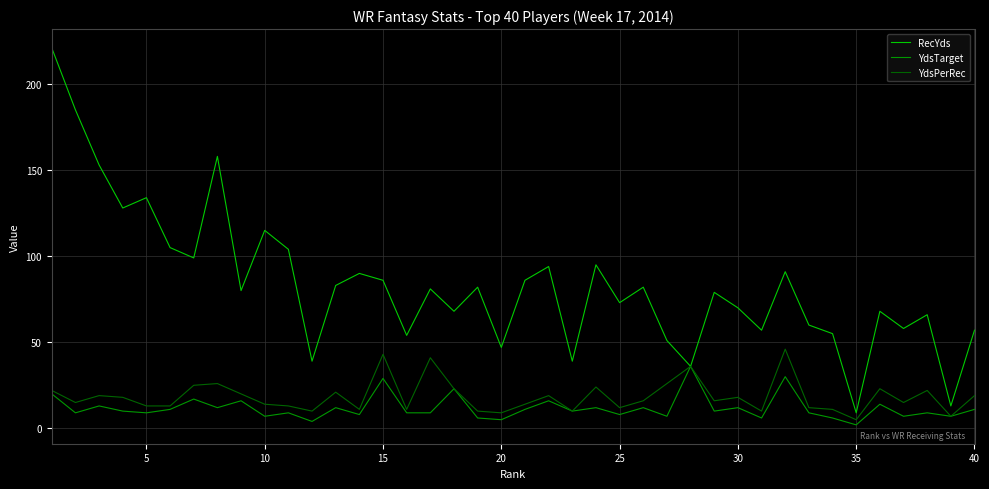

What is the greatest value displayed?

221